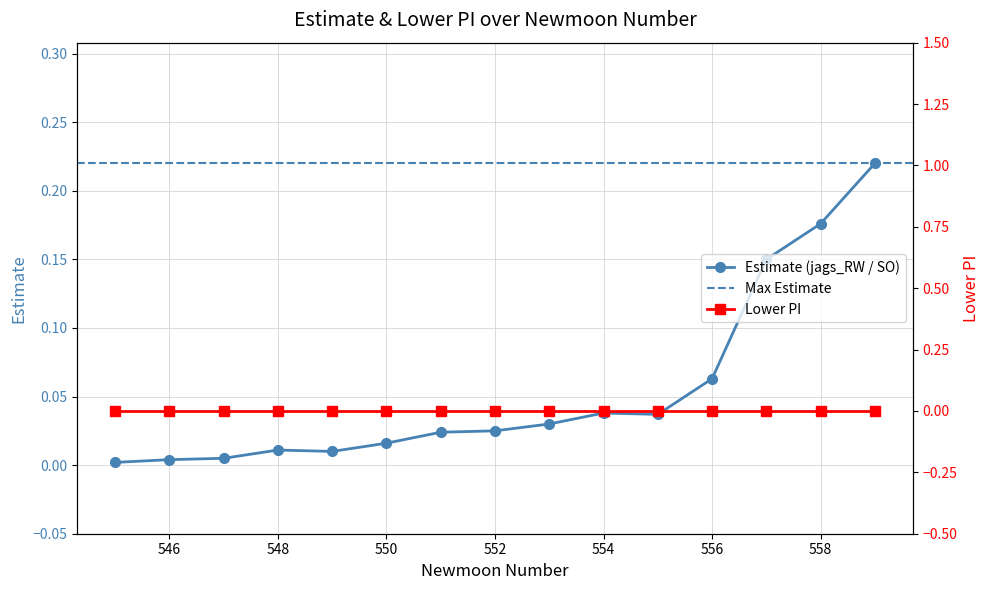

Reading left to right, transcribe all the data shown in this chart.

545=0.0	546=0.0	547=0.0	548=0.0	549=0.0	550=0.0	551=0.0	552=0.0	553=0.0	554=0.0	555=0.0	556=0.1	557=0.1	558=0.2	559=0.2